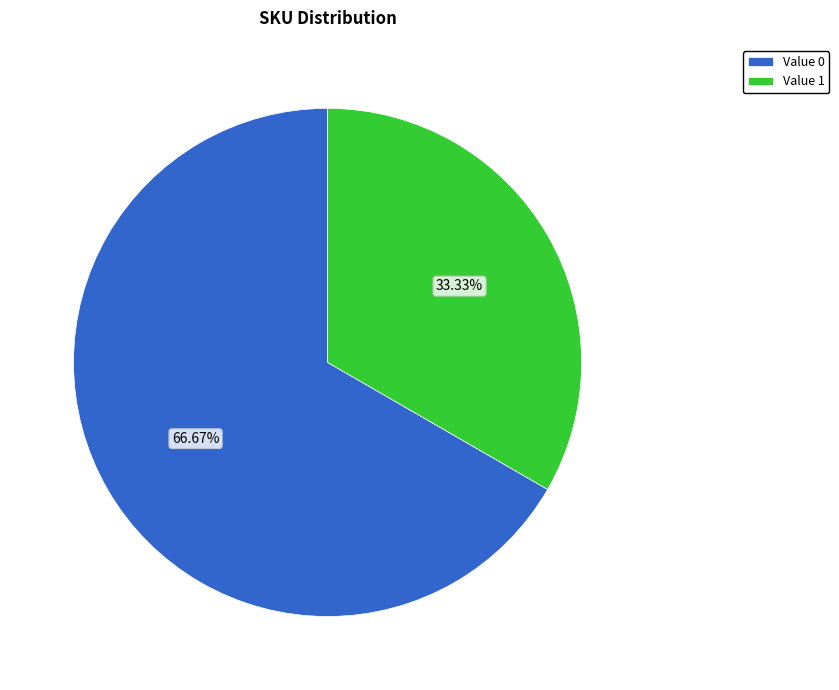

How many segments does this pie chart have?

2